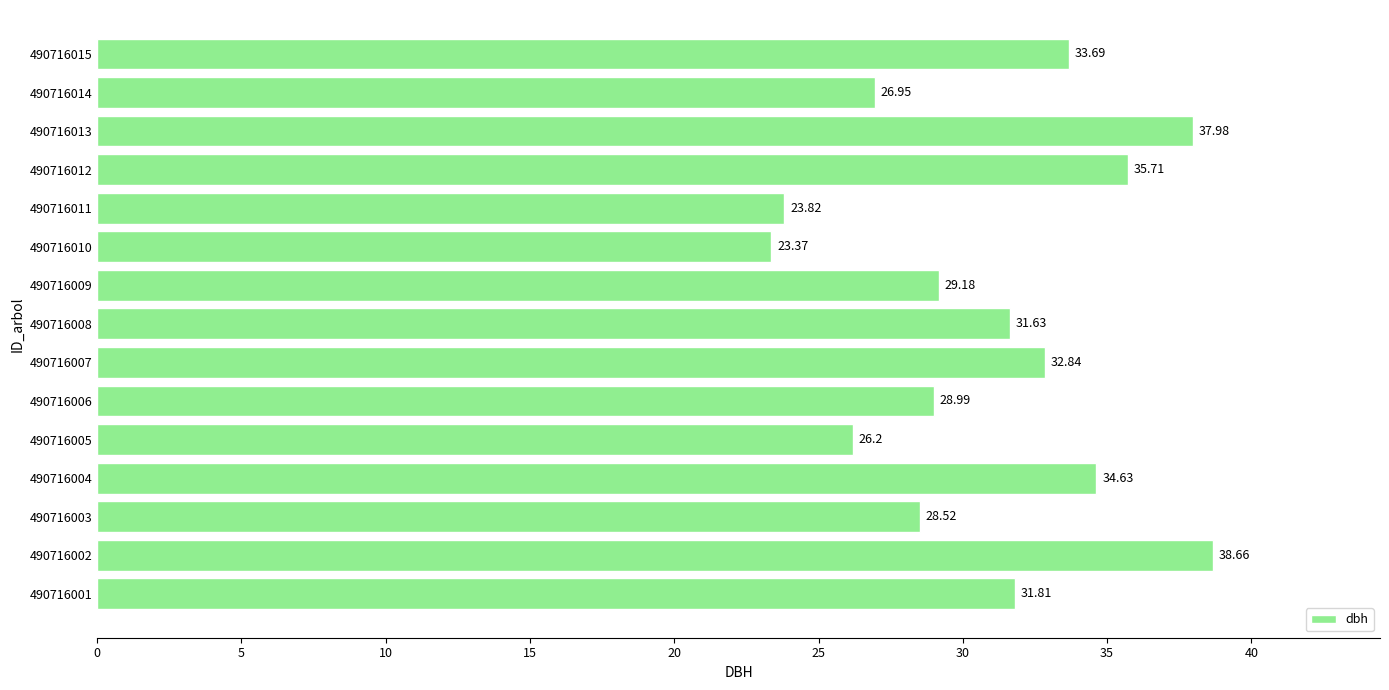

What is the ratio of the value at 490716001 to the value at 490716007?

1.0